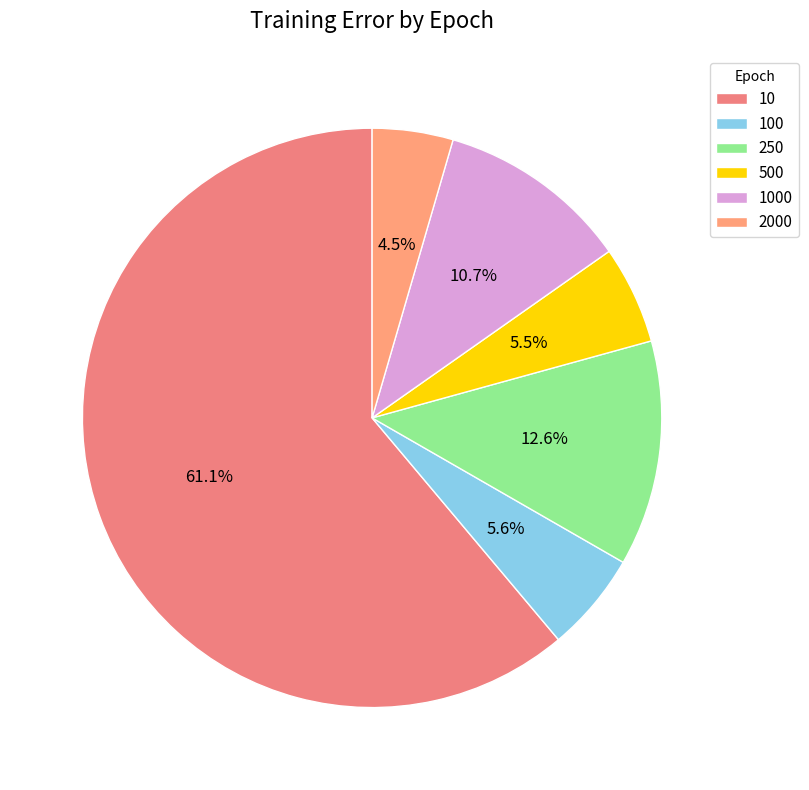

What percentage do 250 and 2000 together represent?

17.1%